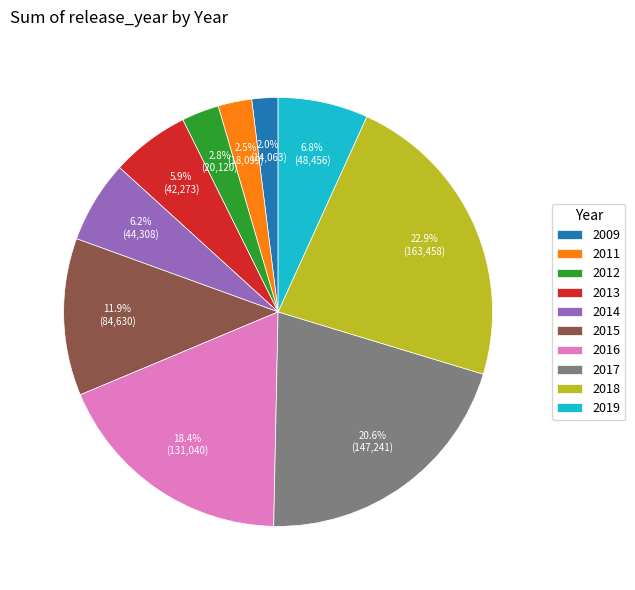

How many segments does this pie chart have?

10